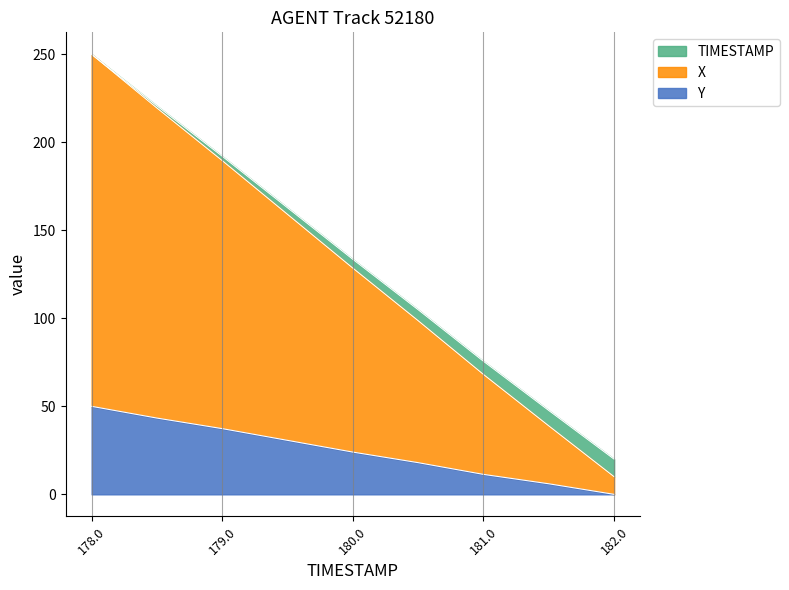

What is the lowest value of the X series?

10.0